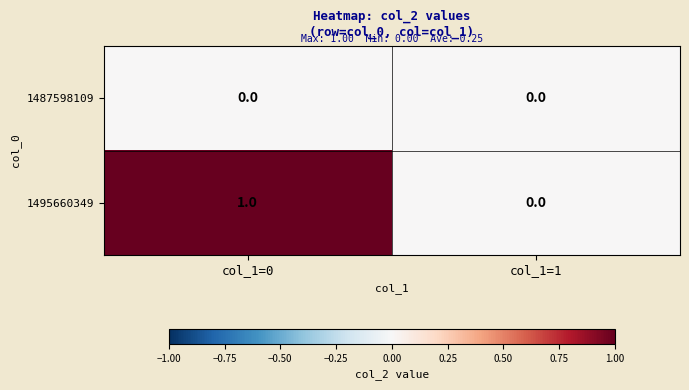

Reading left to right, what are all the values shown in this chart?

1487598109: col_1=0=0	col_1=1=0
1495660349: col_1=0=1	col_1=1=0